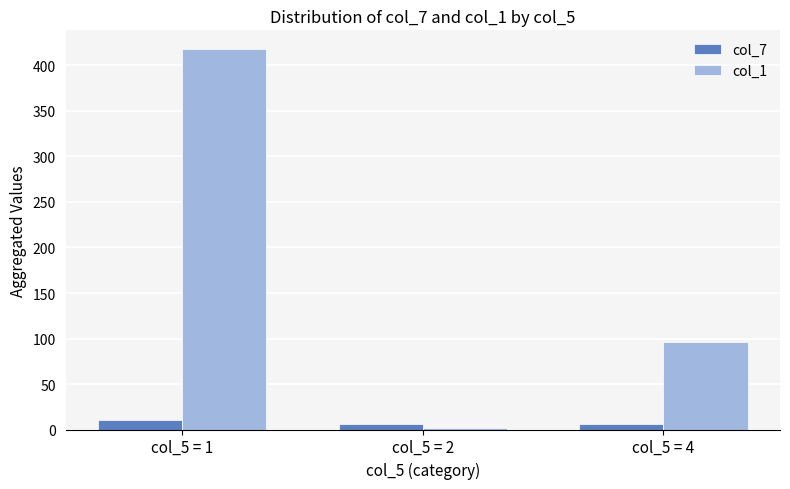

Where does the col_1 series first go above 96?

col_5 = 1